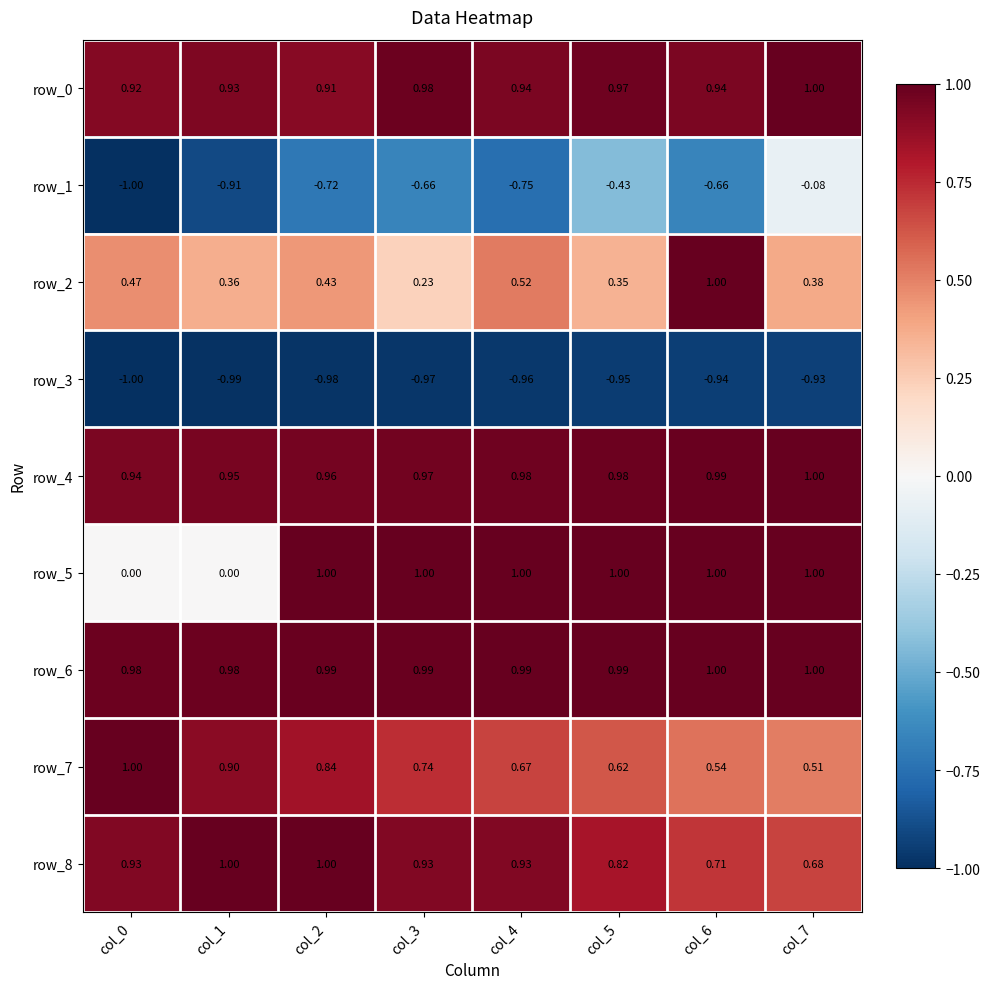

What is the highest value of the row_8 series?

1.0